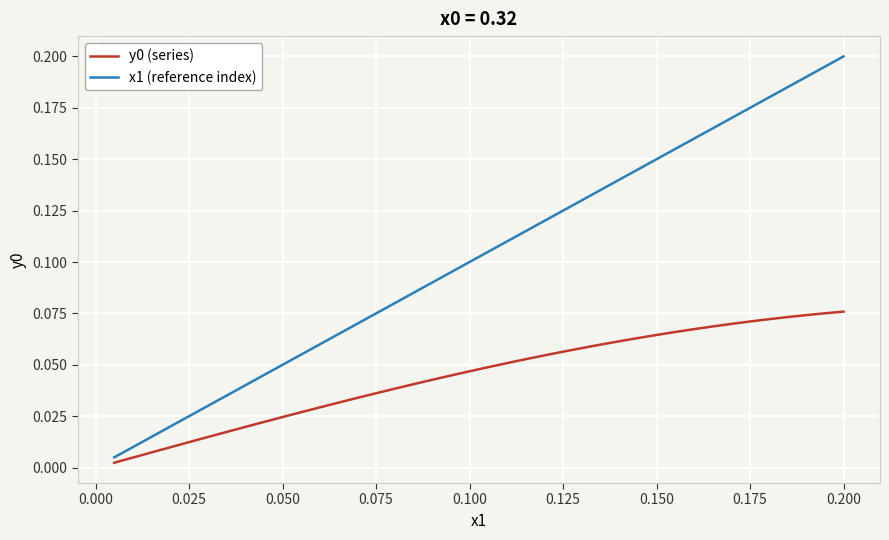

Which series has the largest total across all categories?

x1 (reference index)